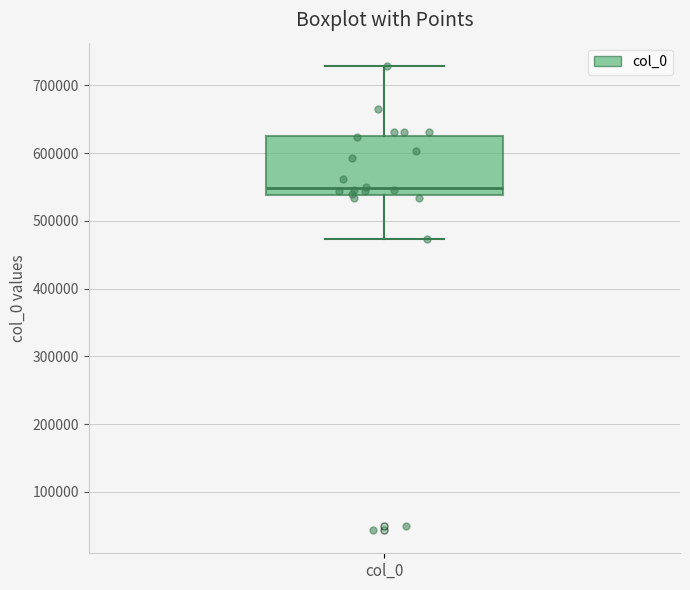

Transcribe this box plot: give where the median line is, the range the box spans, and where the two whiskers end, as read against the y-axis. The values are not printed on the chart, so give them approximately, as read against the axis.

median 550000, box 540000 to 630000, whiskers 470000 to 730000